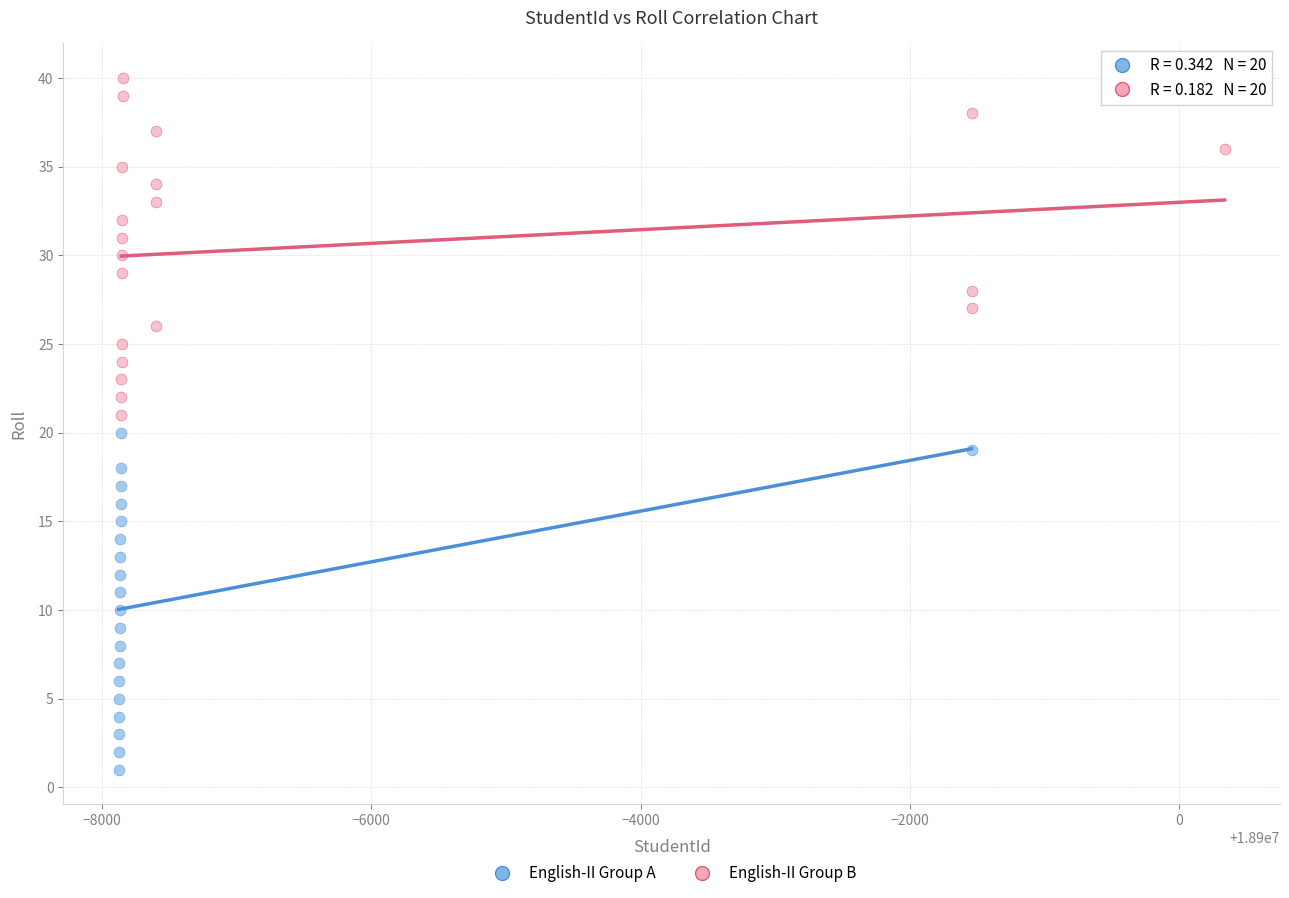

Which series contains the lowest Y value?

English-II Group A